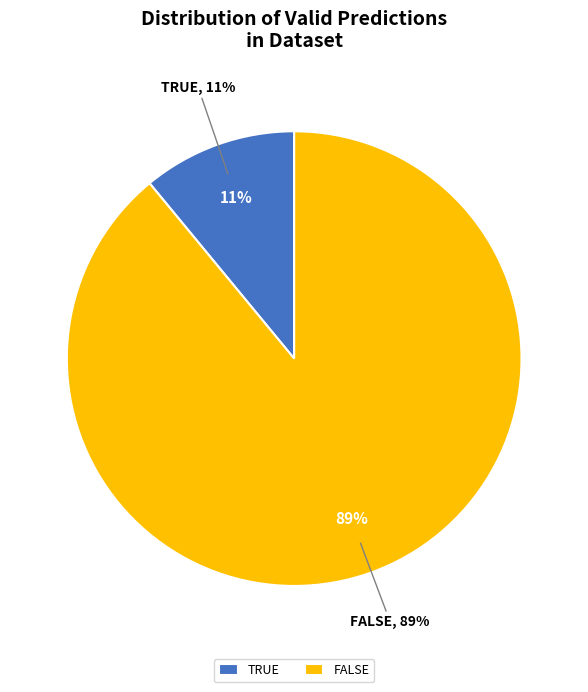

What is the smallest slice in the pie chart?

True